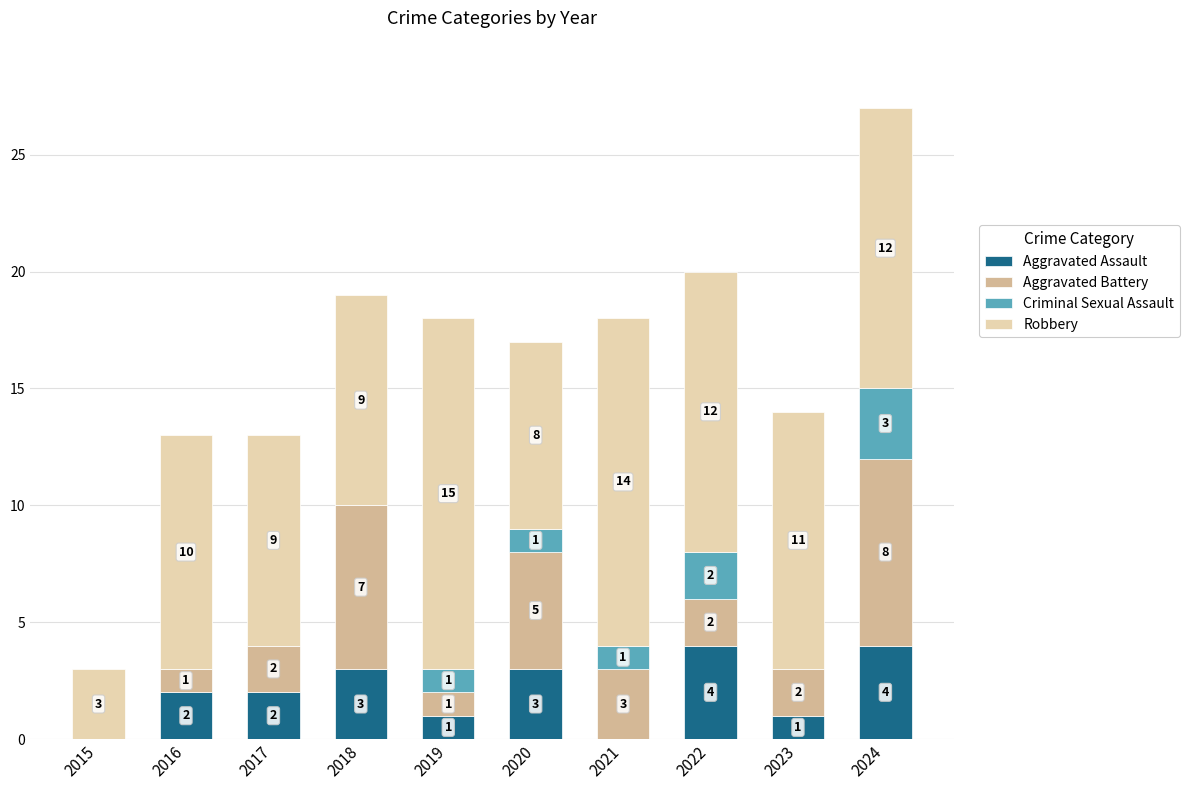

How many data points does each series have?

10